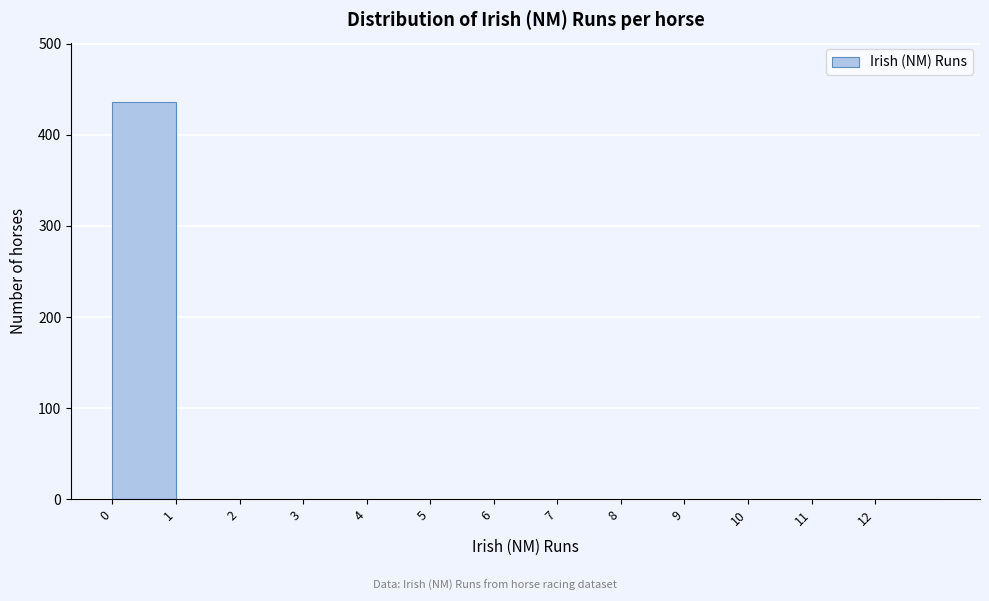

Reading left to right, list every bar in this chart as the range it spans on the x-axis followed by its height. The values are not printed on the chart, so give them approximately, as read against the axis.

0 to 1: 440
1 to 2: 0
2 to 3: 0
3 to 4: 0
4 to 5: 0
5 to 6: 0
6 to 7: 0
7 to 8: 0
8 to 9: 0
9 to 10: 0
10 to 11: 0
11 to 12: 0
12 to 13: 0